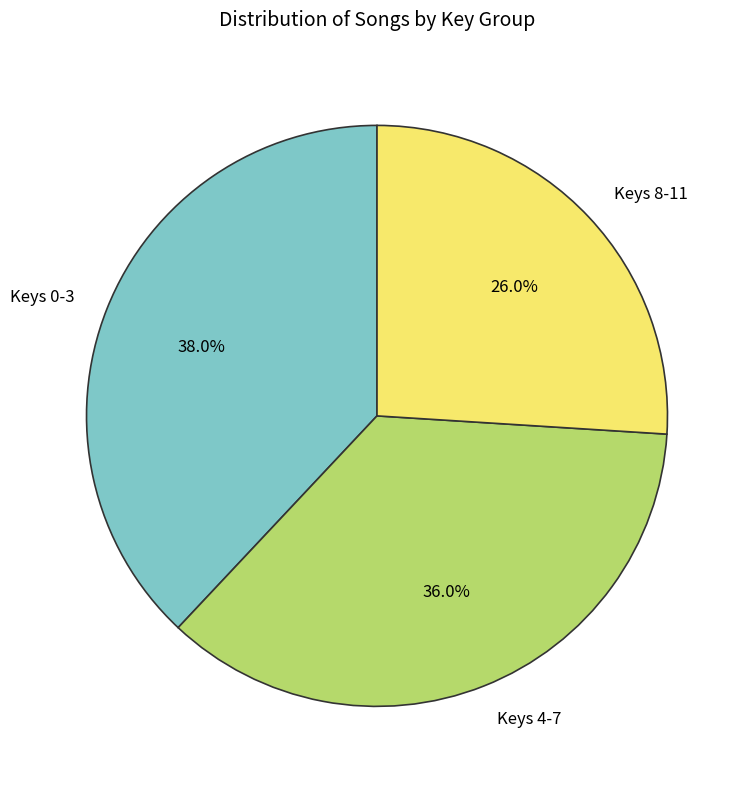

Rank the categories by value from lowest to highest.

Keys 8-11, Keys 4-7, Keys 0-3